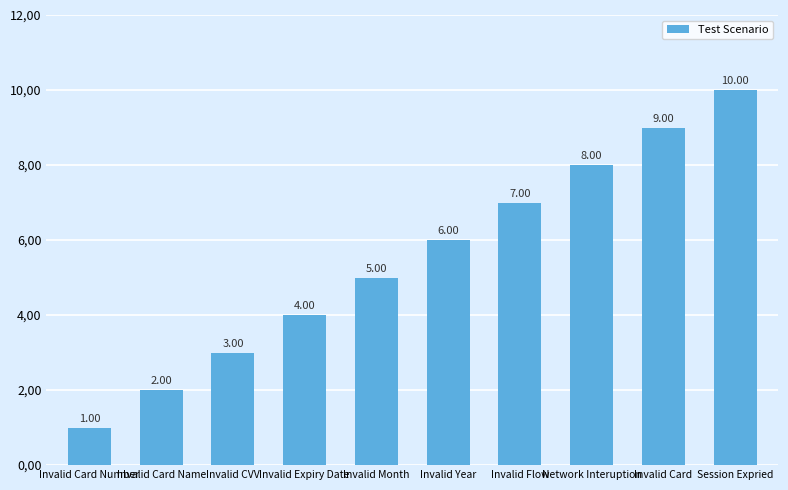

What is the label of the 9th bar from the right?

Invalid Card Name